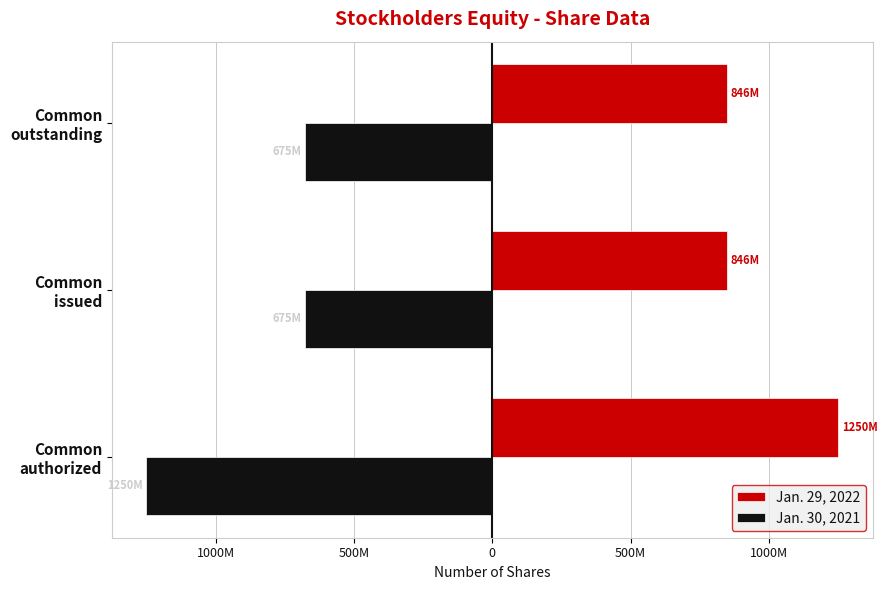

What are all the series names shown in the legend?

Jan. 29, 2022, Jan. 30, 2021